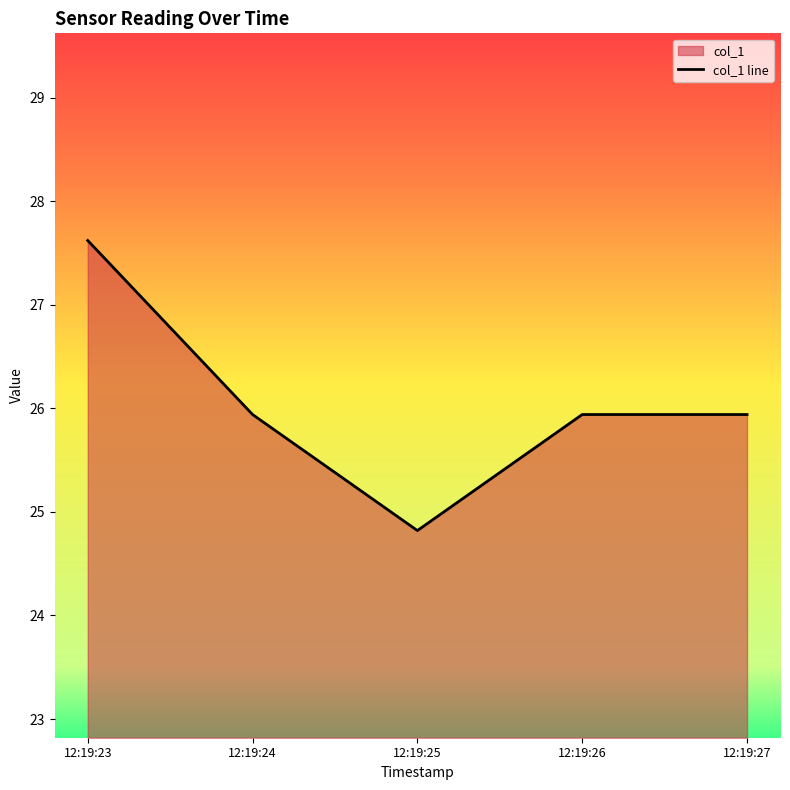

How many data points are less than 25?

1